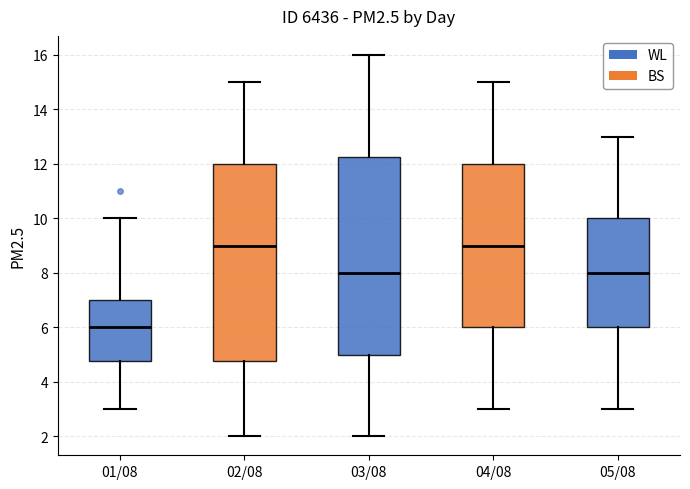

Reading left to right, transcribe this box plot: for each box, give where its median line is, the range the box spans, and where its two whiskers end, as read against the y-axis. The values are not printed on the chart, so give them approximately, as read against the axis.

01/08: median 6.0, box 4.8 to 7.0, whiskers 3.0 to 10.0
02/08: median 9.0, box 4.8 to 12.0, whiskers 2.0 to 15.0
03/08: median 8.0, box 5.0 to 12.2, whiskers 2.0 to 16.0
04/08: median 9.0, box 6.0 to 12.0, whiskers 3.0 to 15.0
05/08: median 8.0, box 6.0 to 10.0, whiskers 3.0 to 13.0